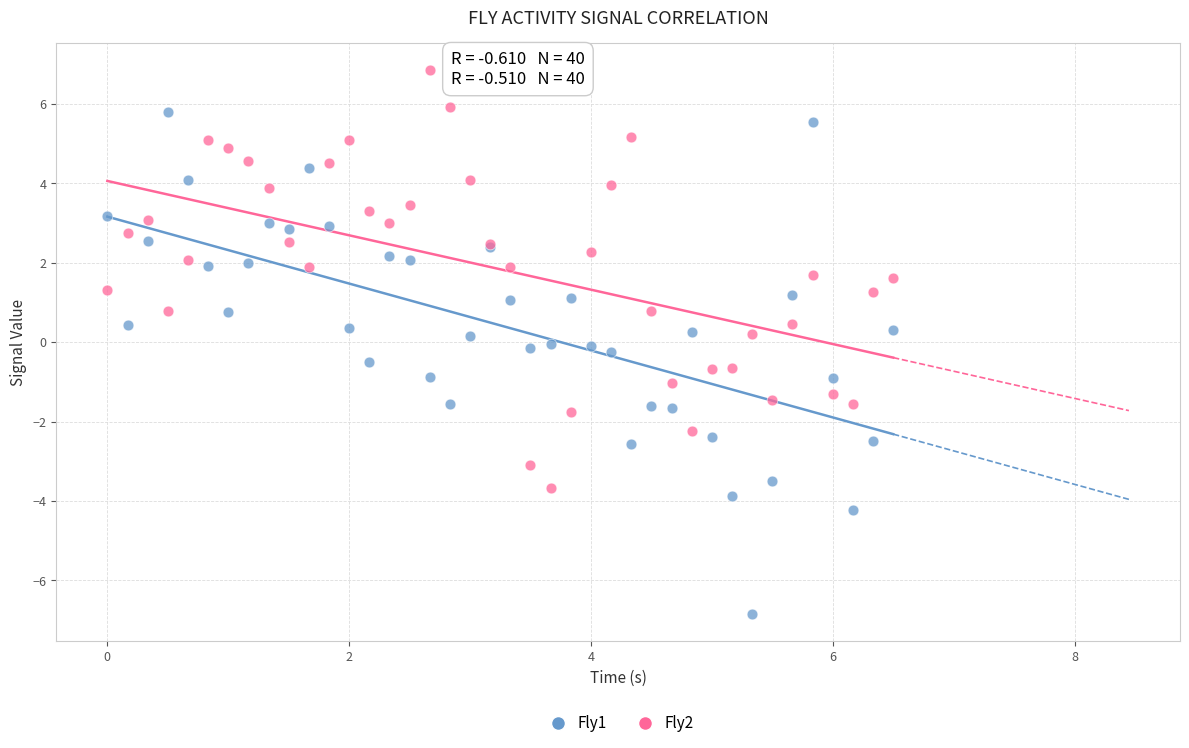

What are all the series names shown in the legend?

Fly1, Fly2